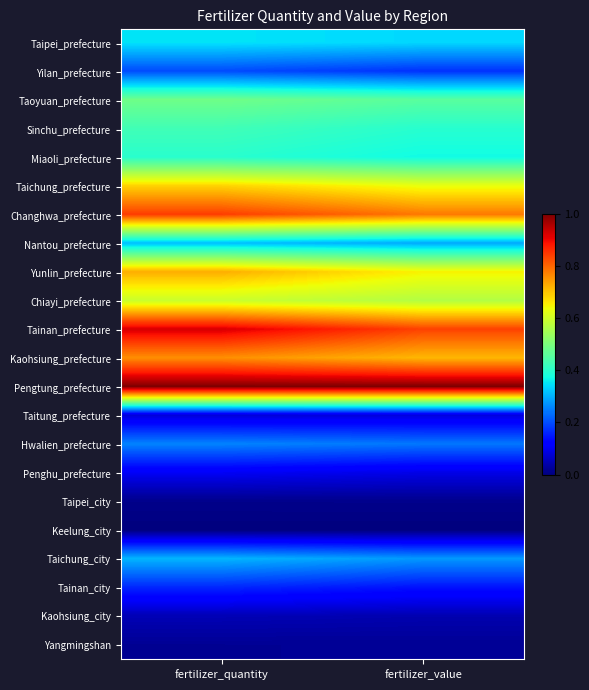

What is the maximum value shown in the chart?

1.0